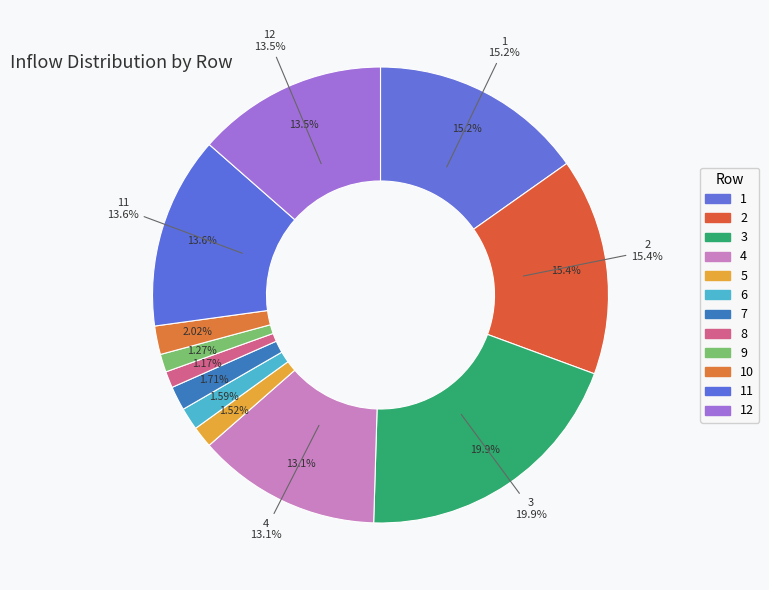

The 2 slice represents 26% of the pie. True or false?

False